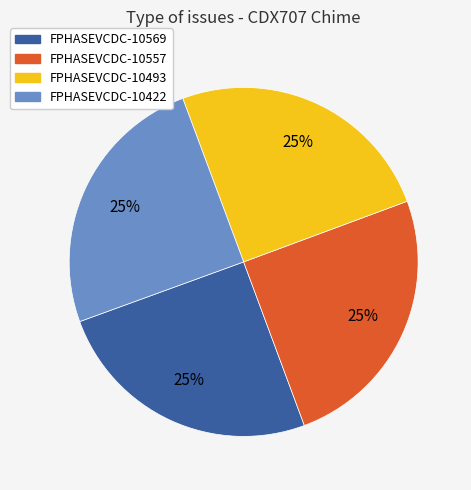

To the nearest percent, what is the combined percentage of FPHASEVCDC-10569 and FPHASEVCDC-10422?

50%